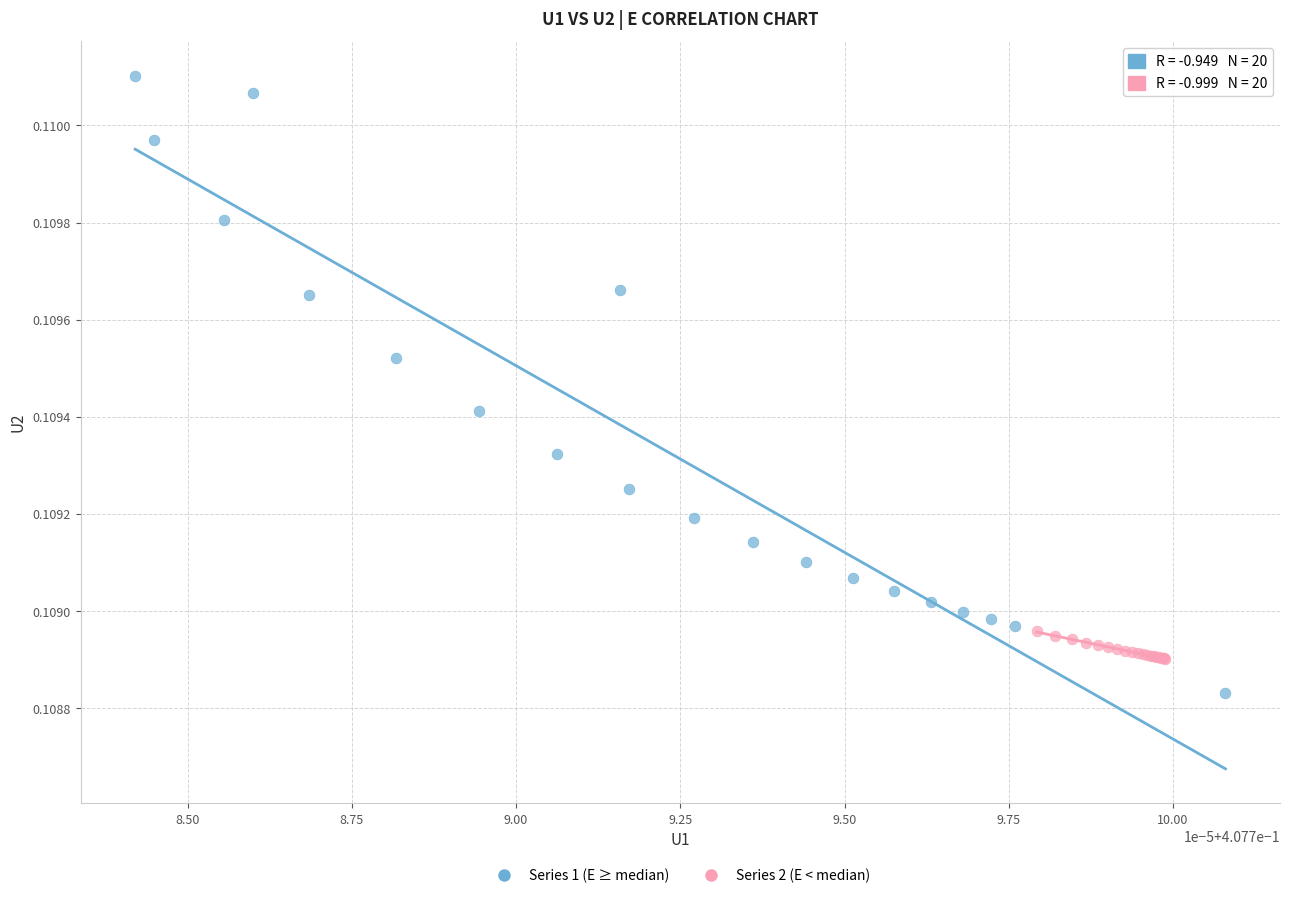

Which series contains the highest Y value?

Series 1 (E ≥ median)